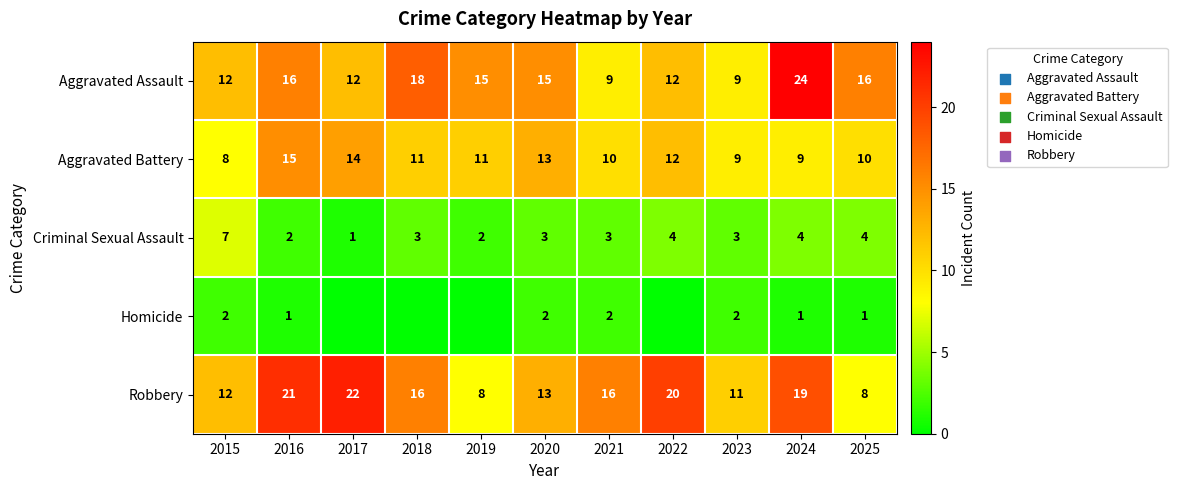

At which category does the chart reach its peak across all series?

2024